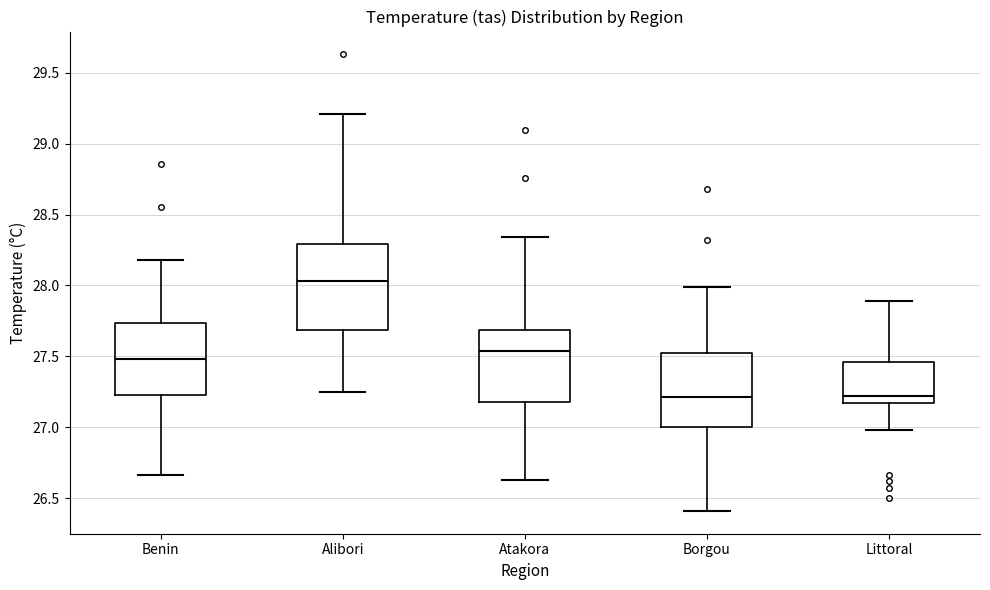

Which box's median line is the highest?

Alibori